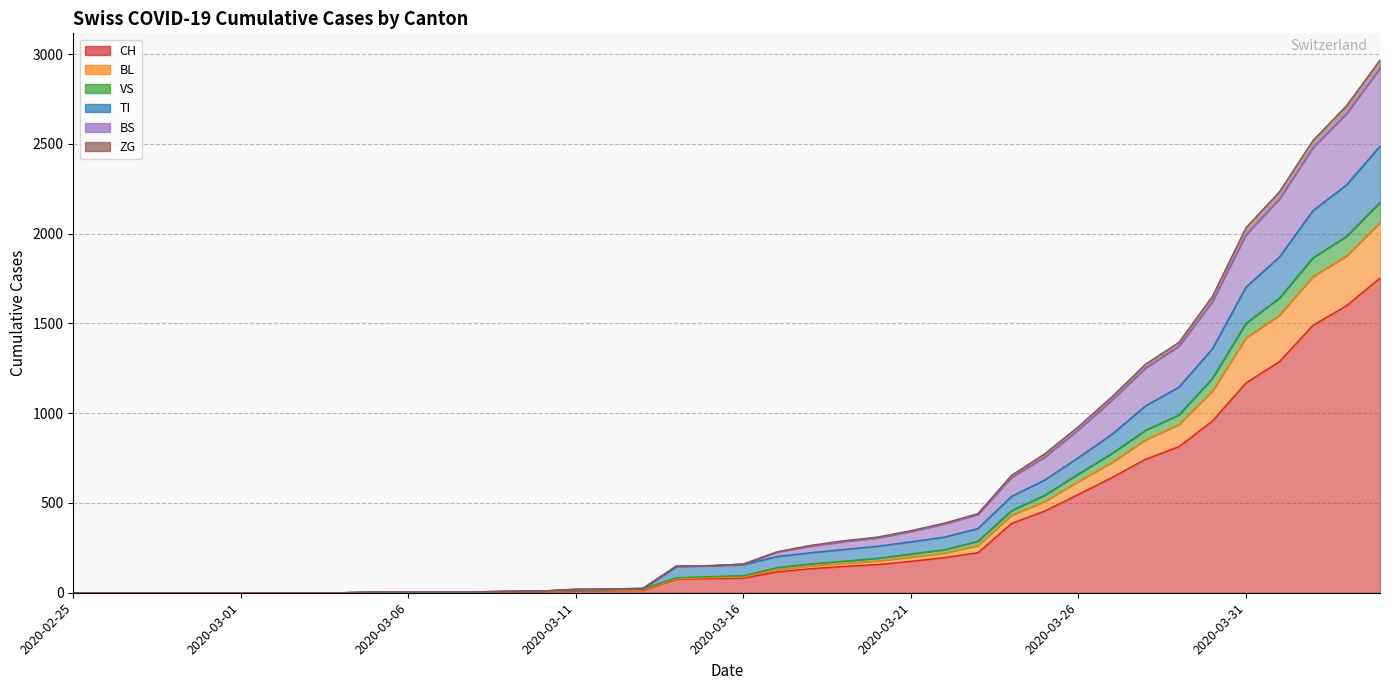

List the labels in order of VS value, largest first.

2020-04-04, 2020-04-03, 2020-04-02, 2020-04-01, 2020-03-31, 2020-03-30, 2020-03-29, 2020-03-28, 2020-03-27, 2020-03-26, 2020-03-25, 2020-03-24, 2020-03-23, 2020-03-22, 2020-03-21, 2020-03-20, 2020-03-19, 2020-03-18, 2020-03-17, 2020-03-16, 2020-03-15, 2020-03-14, 2020-03-13, 2020-03-12, 2020-03-11, 2020-03-10, 2020-03-09, 2020-03-06, 2020-03-07, 2020-03-08, 2020-03-05, 2020-02-25, 2020-02-26, 2020-02-27, 2020-02-28, 2020-02-29, 2020-03-01, 2020-03-02, 2020-03-03, 2020-03-04